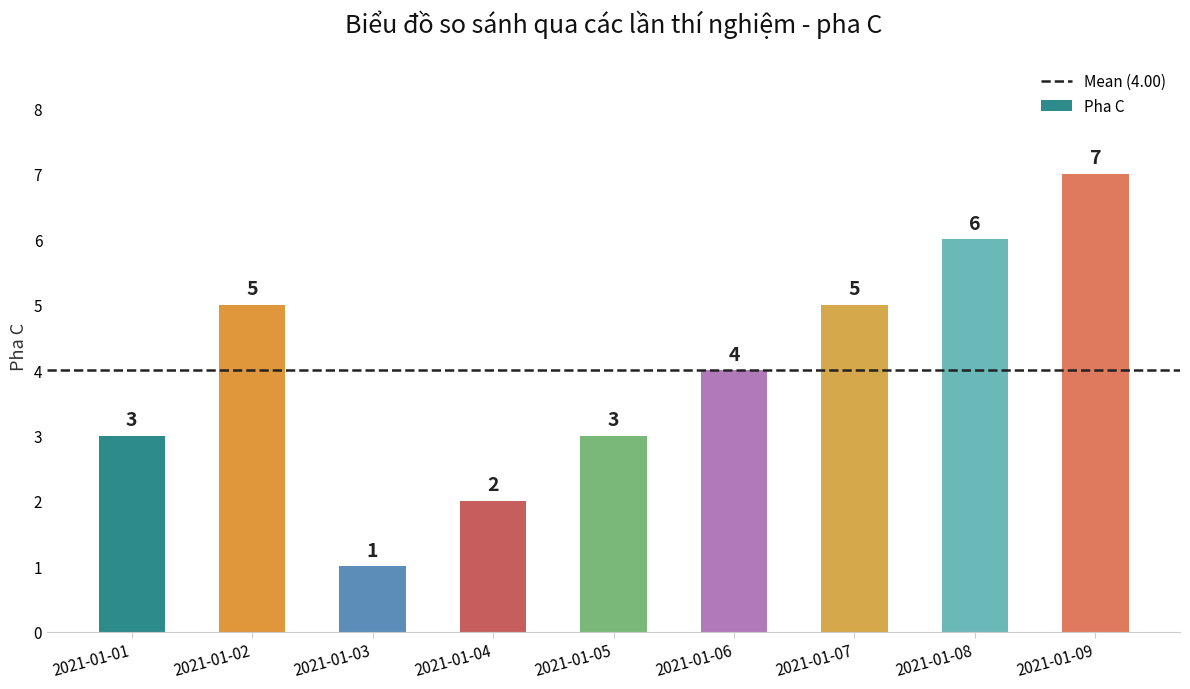

What is the change in value from 2021-01-01 to 2021-01-07?

+2